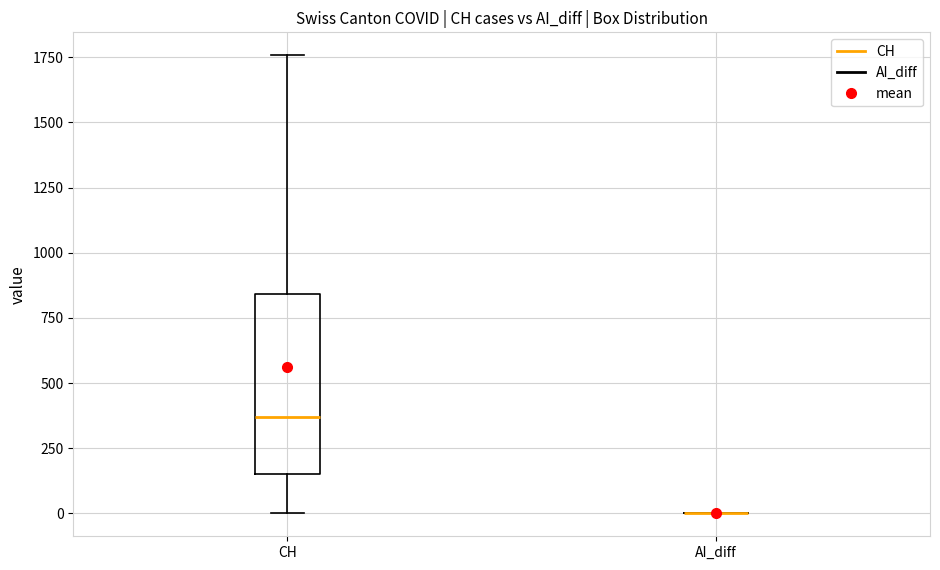

Where does the median line of the box for CH sit on the y-axis? The values are not printed on the chart, so give them approximately, as read against the axis.

350